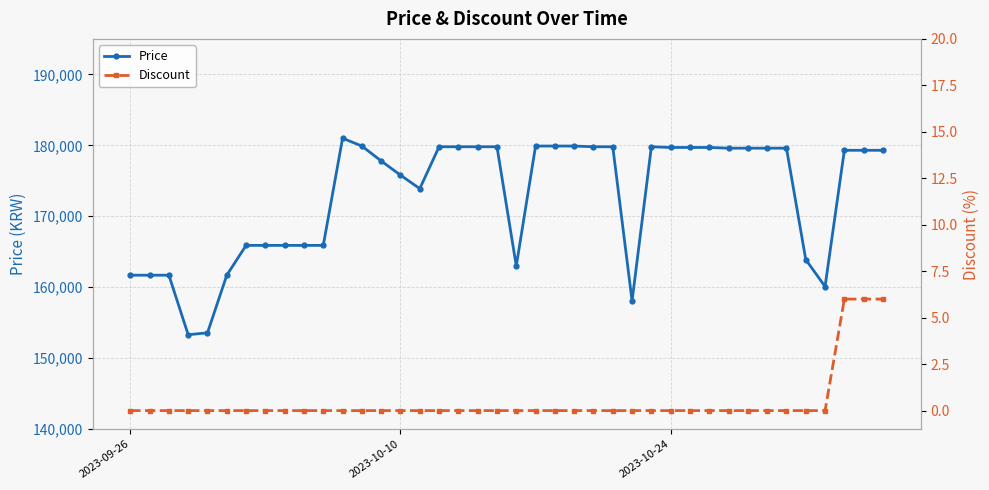

What is the highest value of the Price series?

181000